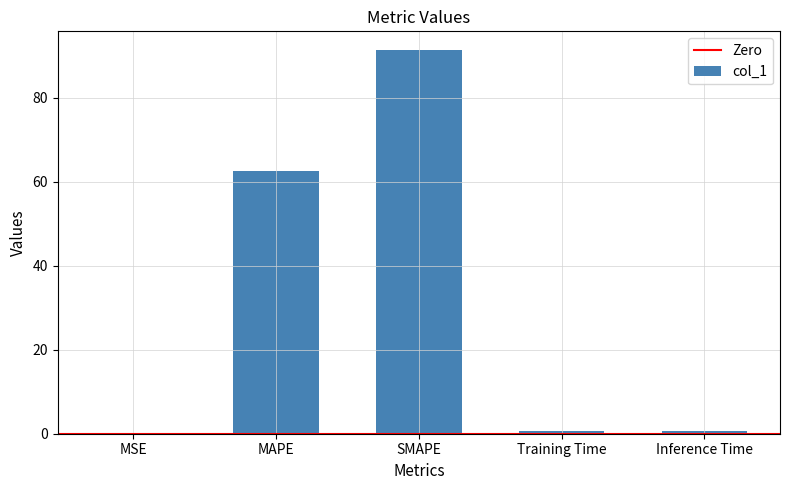

What is the sum of all values?

155.3